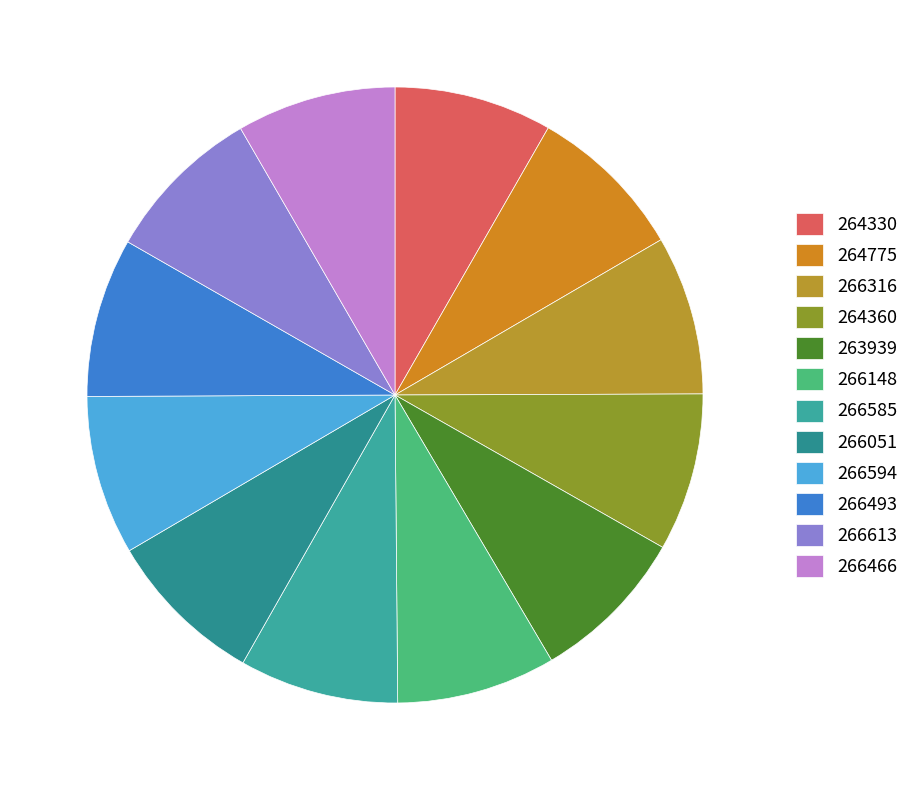

True or false: 266594 accounts for 8% of the total.

True